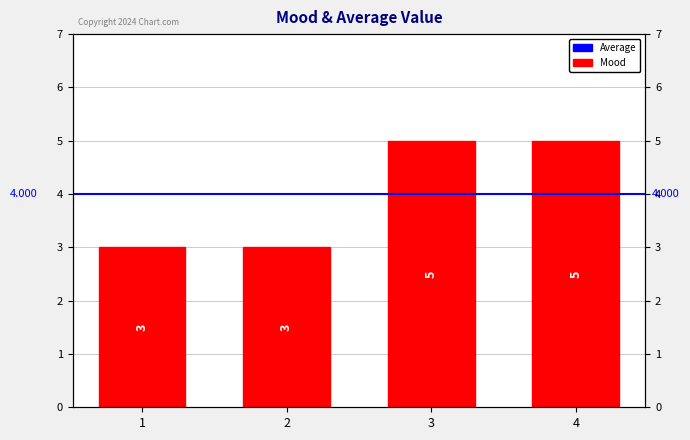

What is the sum of all values?

16